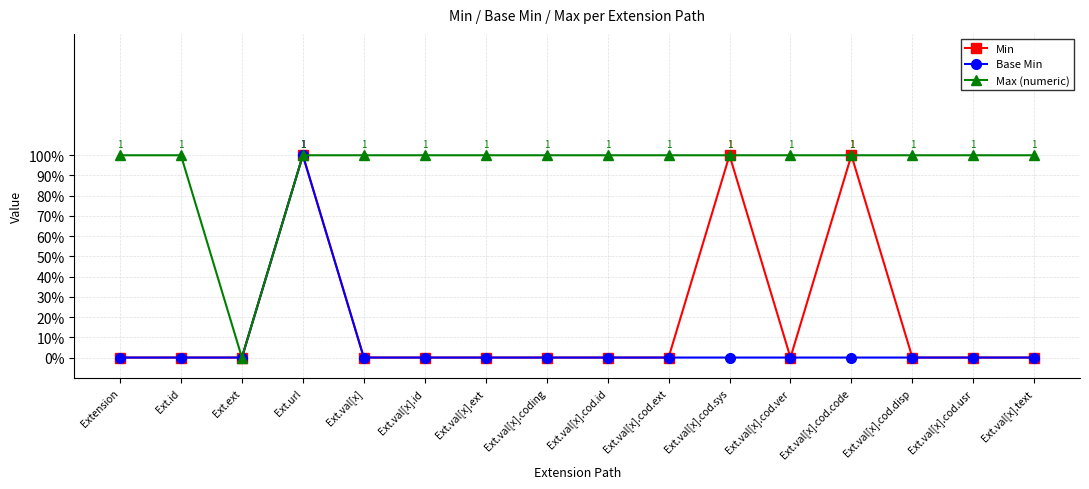

Does the chart have visible grid lines?

Yes